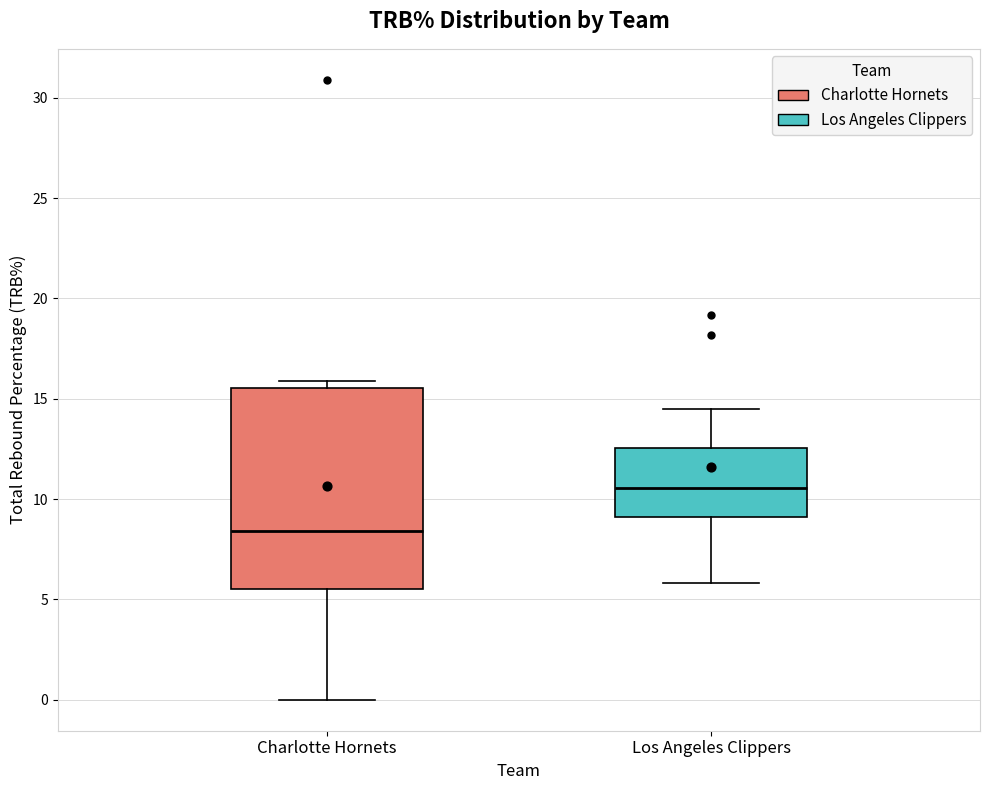

Reading left to right, transcribe this box plot: for each box, give where its median line is, the range the box spans, and where its two whiskers end, as read against the y-axis. The values are not printed on the chart, so give them approximately, as read against the axis.

Charlotte Hornets: median 8.5, box 5.5 to 15.5, whiskers 0.0 to 16.0
Los Angeles Clippers: median 10.5, box 9.0 to 12.5, whiskers 6.0 to 14.5